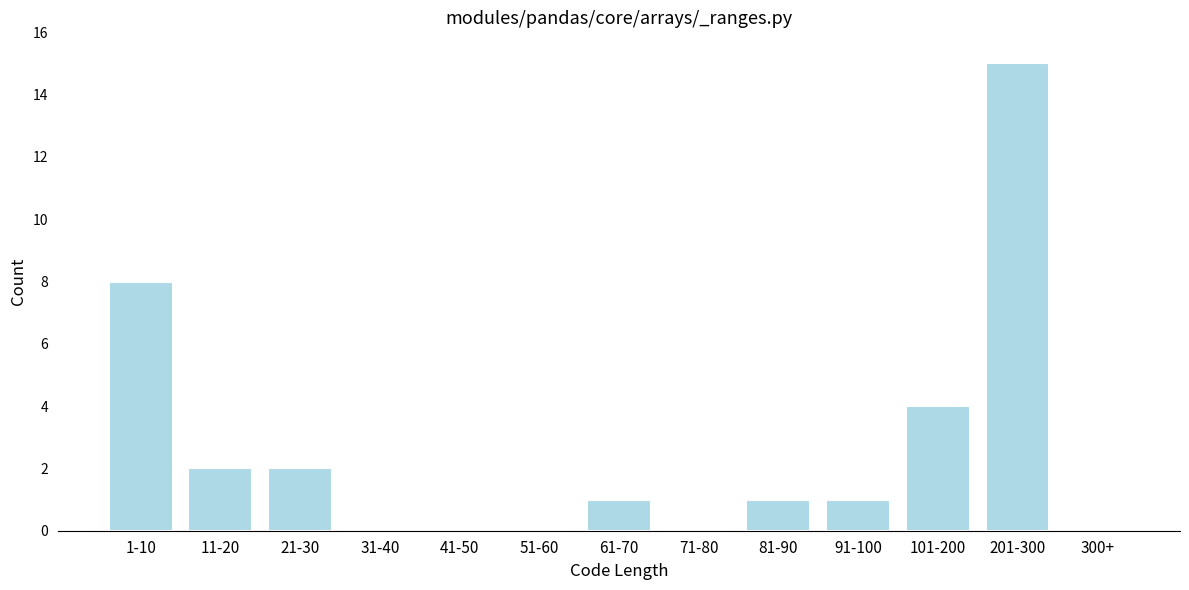

Reading right to left, extract all data points from this chart.

300+=0	201-300=15	101-200=4	91-100=1	81-90=1	71-80=0	61-70=1	51-60=0	41-50=0	31-40=0	21-30=2	11-20=2	1-10=8